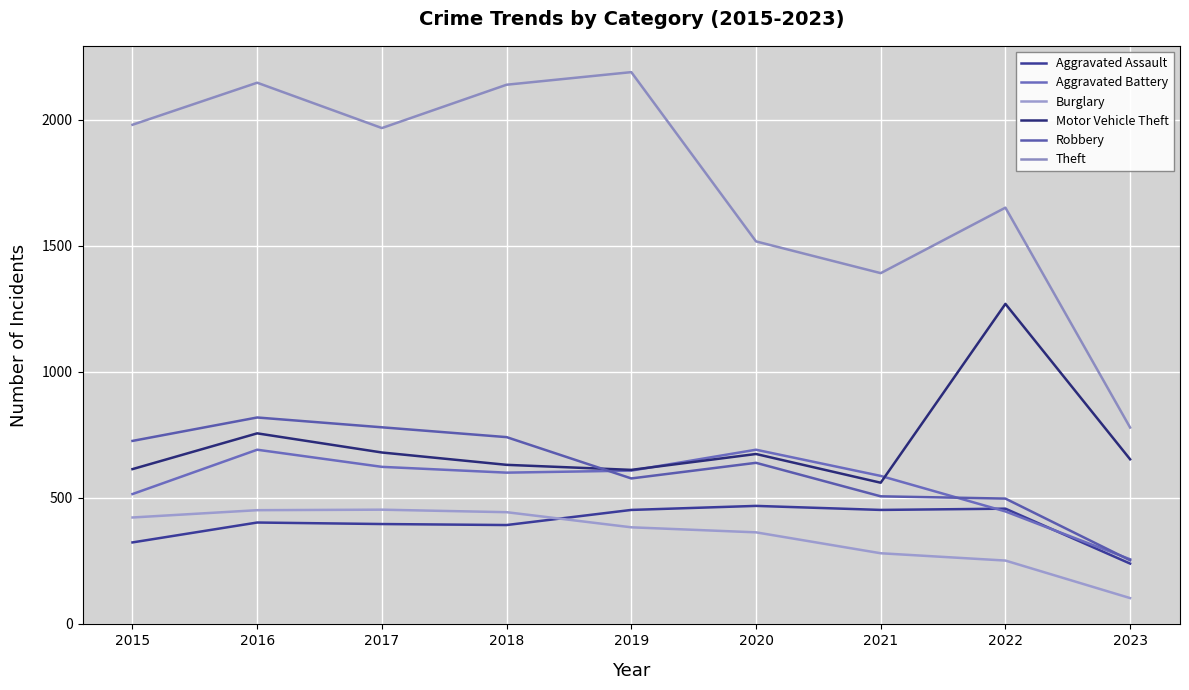

How many lines are shown in the chart?

6